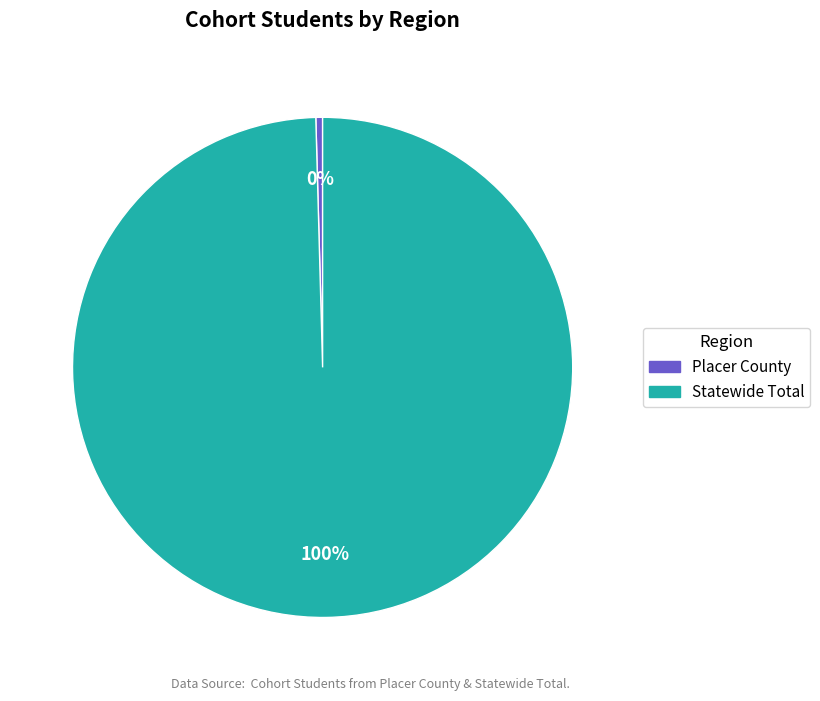

Combined, do Placer County and Statewide Total account for over 50%?

Yes